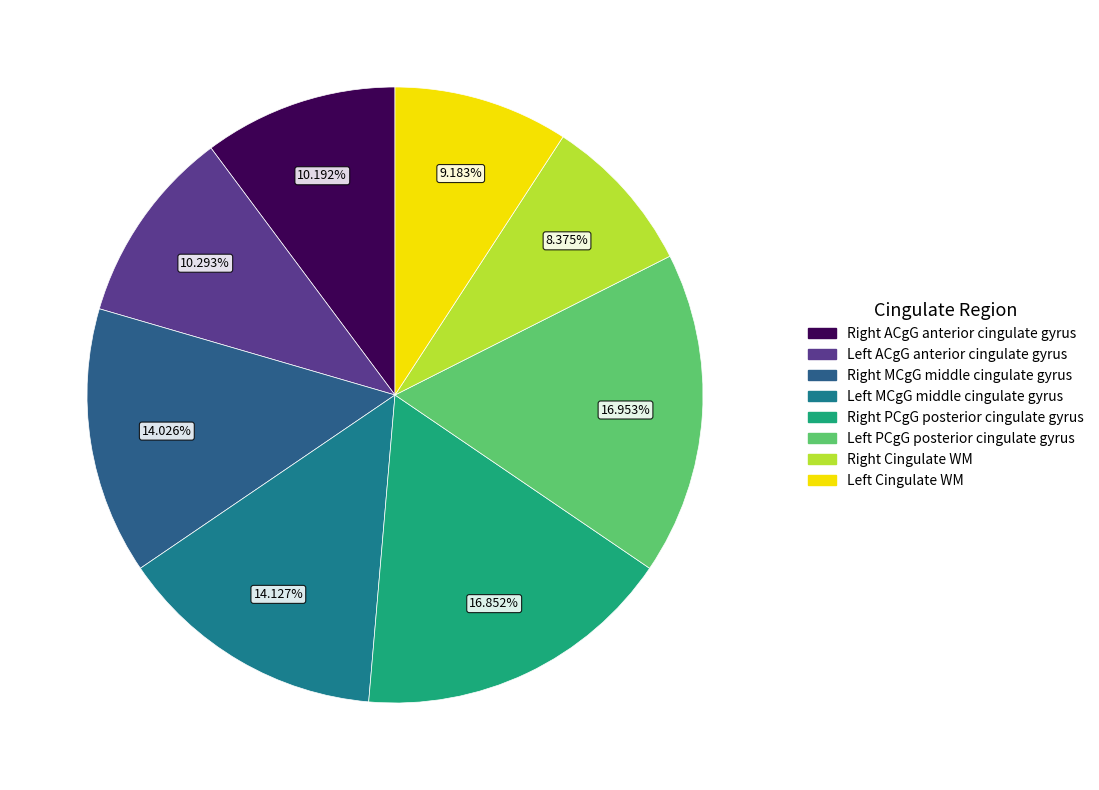

What is the largest slice in the pie chart?

Left PCgG posterior cingulate gyrus